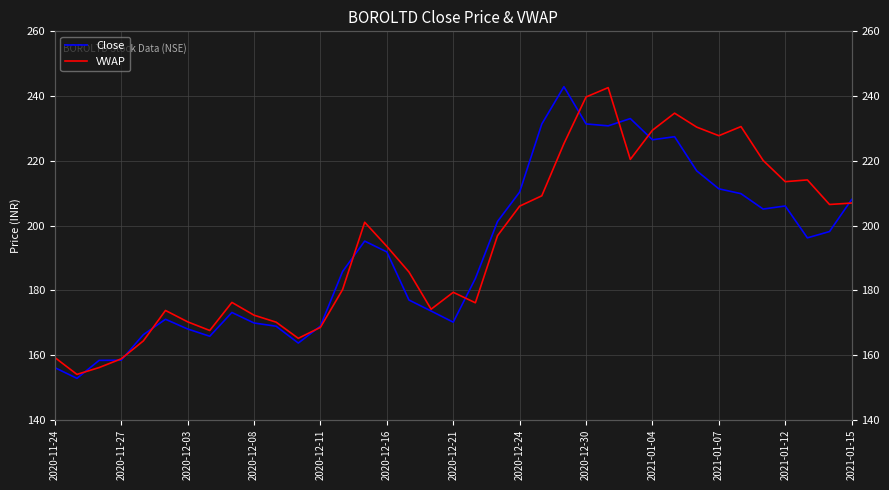

Which series changed the most between 20 and 36?

VWAP